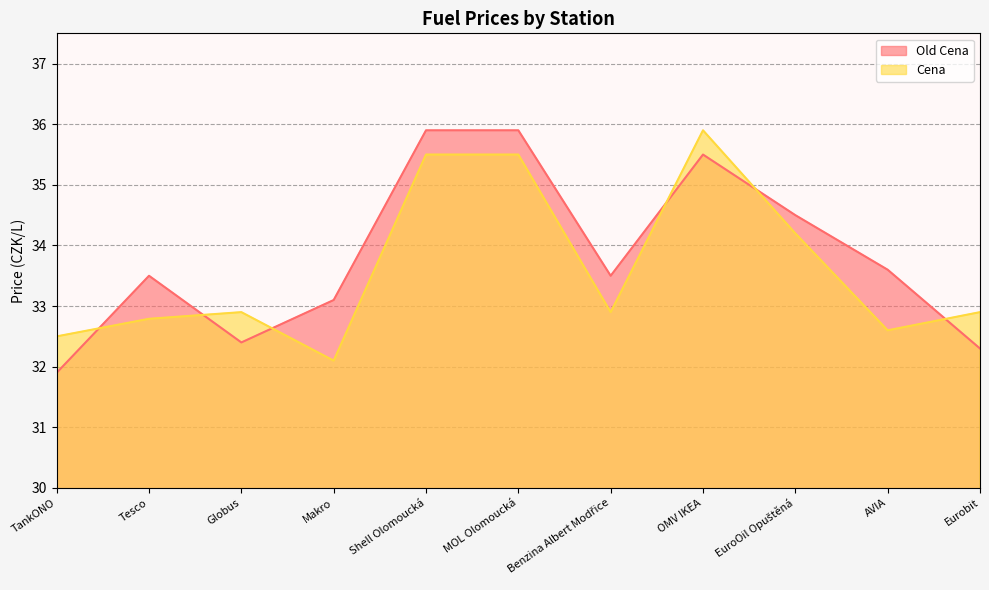

Reading left to right, transcribe all the data shown in this chart.

Old Cena: TankONO=31.9	Tesco=33.5	Globus=32.4	Makro=33.1	Shell Olomoucká=35.9	MOL Olomoucká=35.9	Benzina Albert Modřice=33.5	OMV IKEA=35.5	EuroOil Opuštěná=34.5	AVIA=33.6	Eurobit=32.3
Cena: TankONO=32.5	Tesco=32.8	Globus=32.9	Makro=32.1	Shell Olomoucká=35.5	MOL Olomoucká=35.5	Benzina Albert Modřice=32.9	OMV IKEA=35.9	EuroOil Opuštěná=34.2	AVIA=32.6	Eurobit=32.9